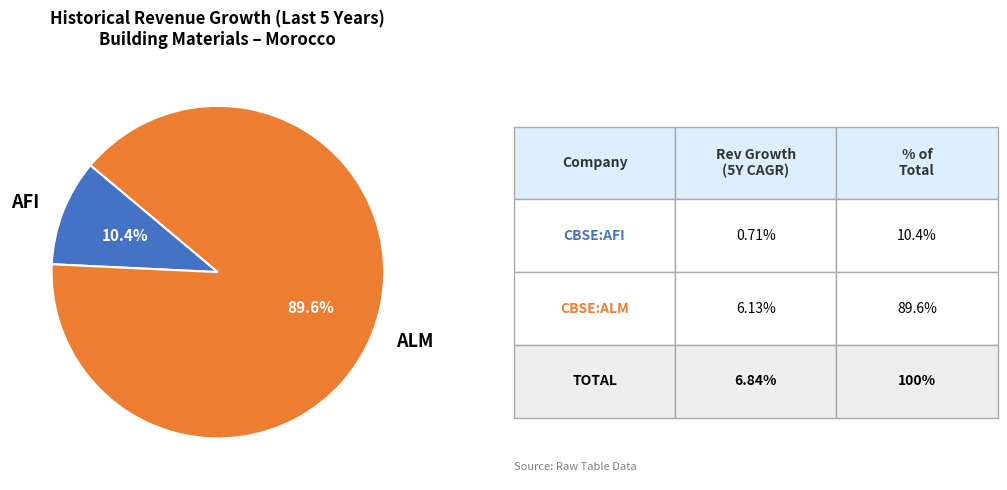

Does any single category account for the majority?

Yes